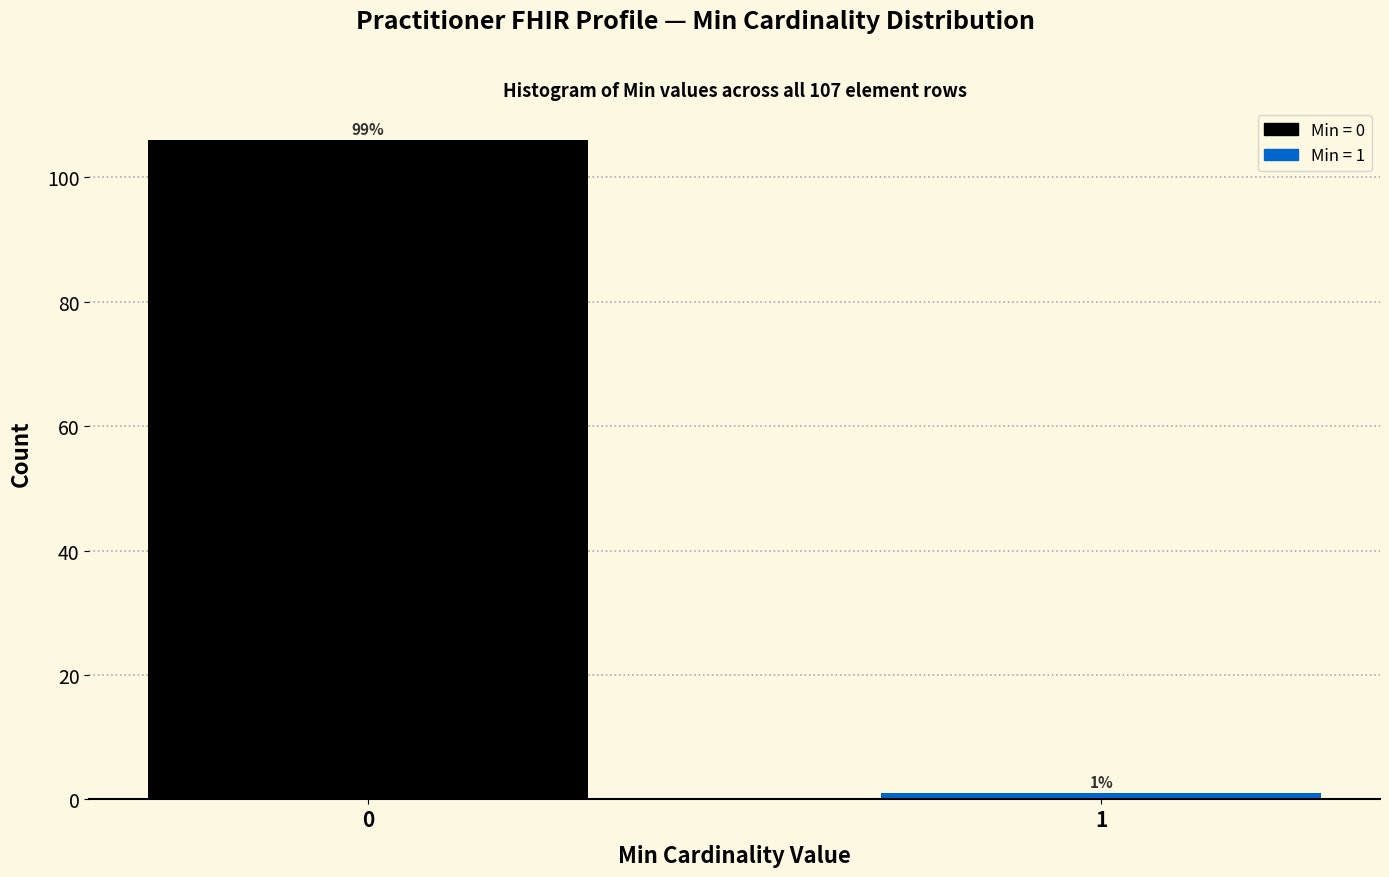

Reading right to left, extract all data points from this chart.

1=1	0=106